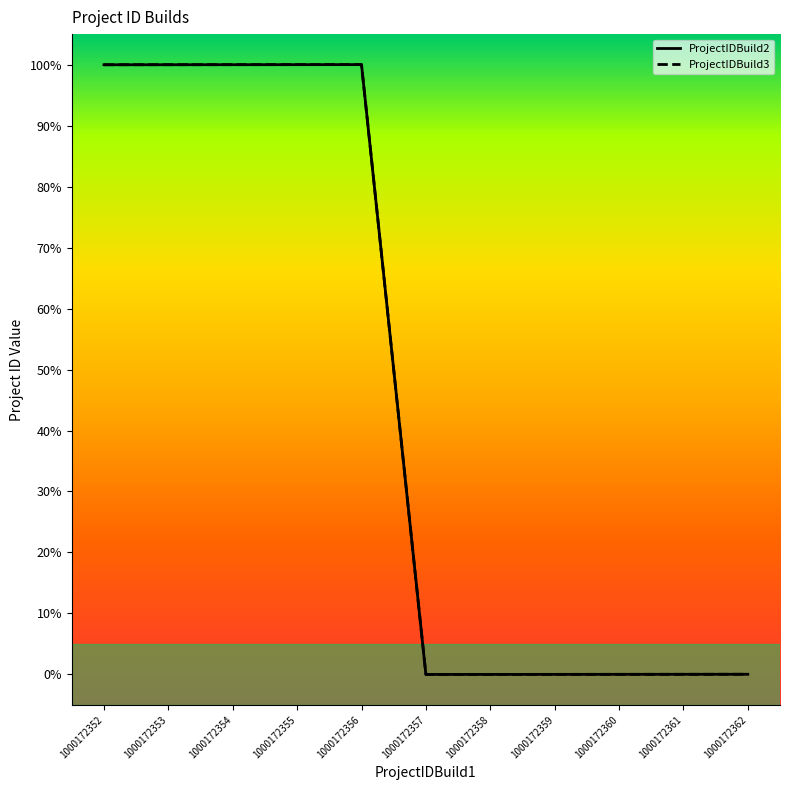

True or false: ProjectIDBuild2 has more than 0 points higher than both neighbors.

True